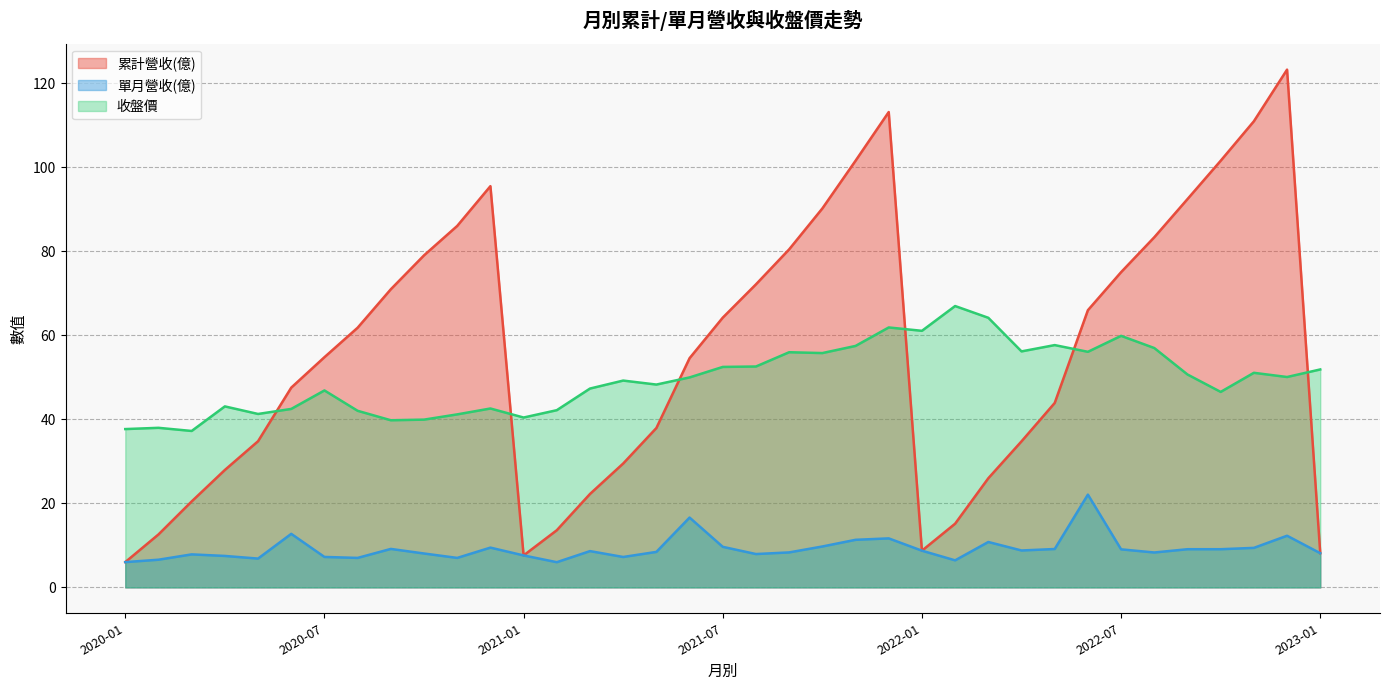

True or false: 單月營收(億) has more than 2 interior local peaks.

True